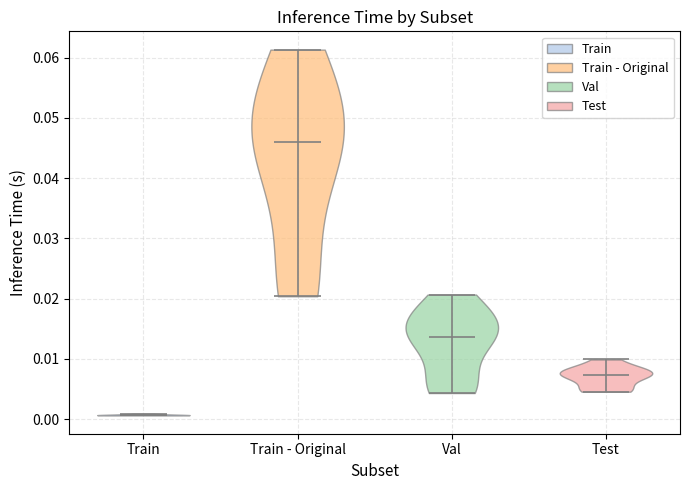

Where does the median line of the violin for Val sit on the y-axis? The values are not printed on the chart, so give them approximately, as read against the axis.

0.014